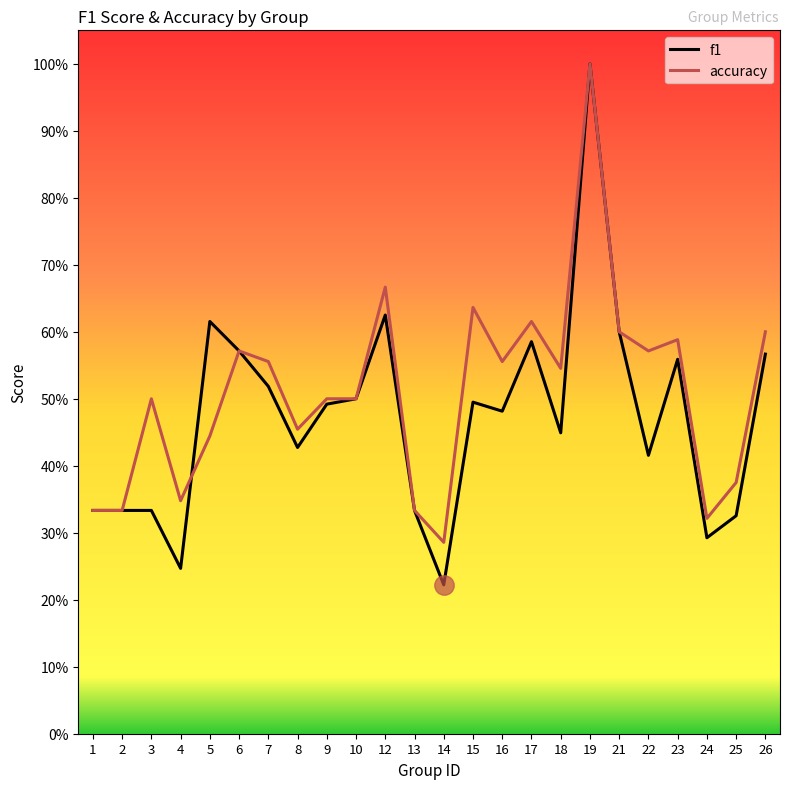

At how many categories does at least one series exceed 0?

24